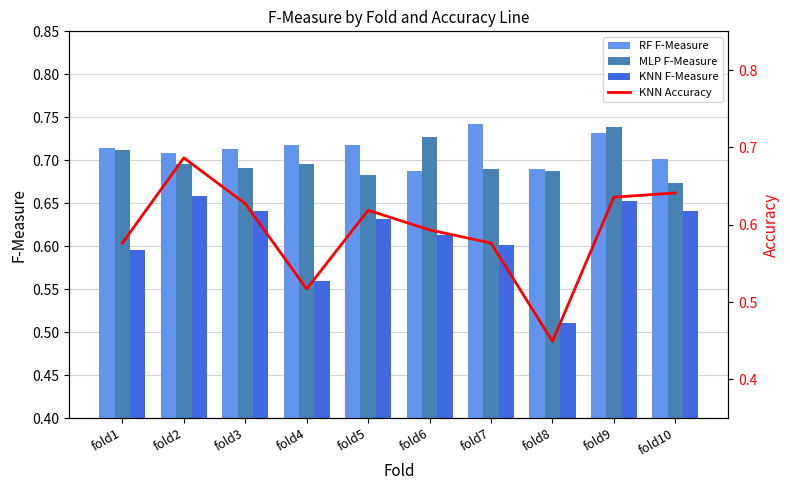

At which label does RF F-Measure reach its peak?

fold7